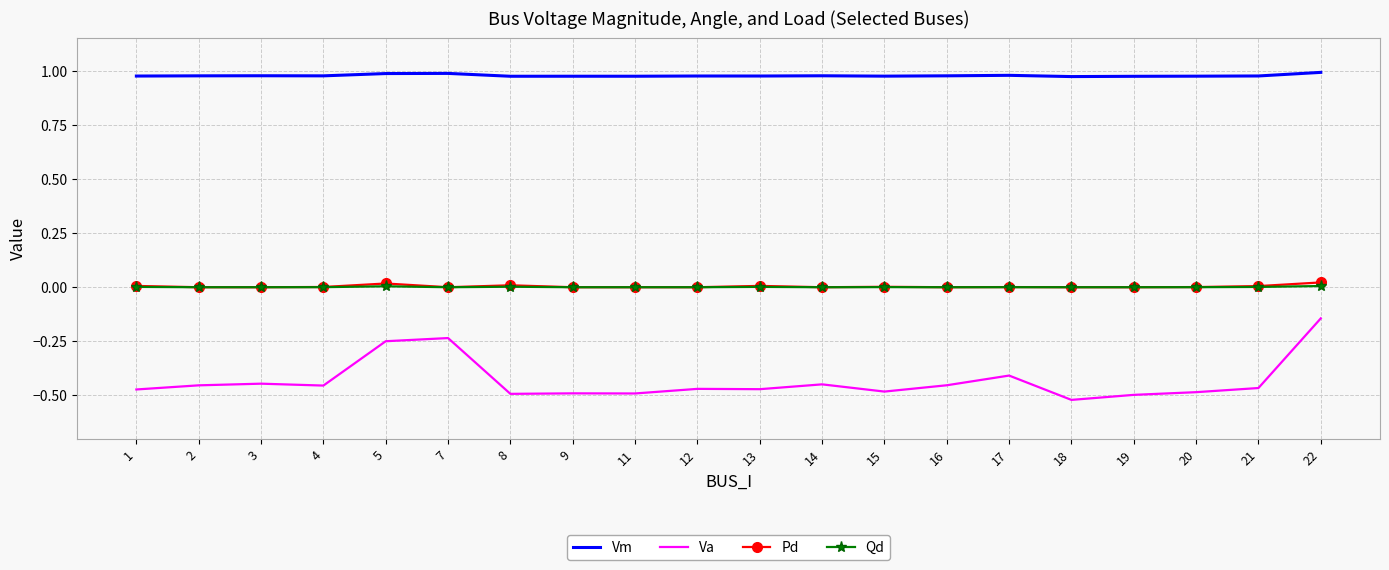

True or false: Qd has a value of 0.0 at 4.

True